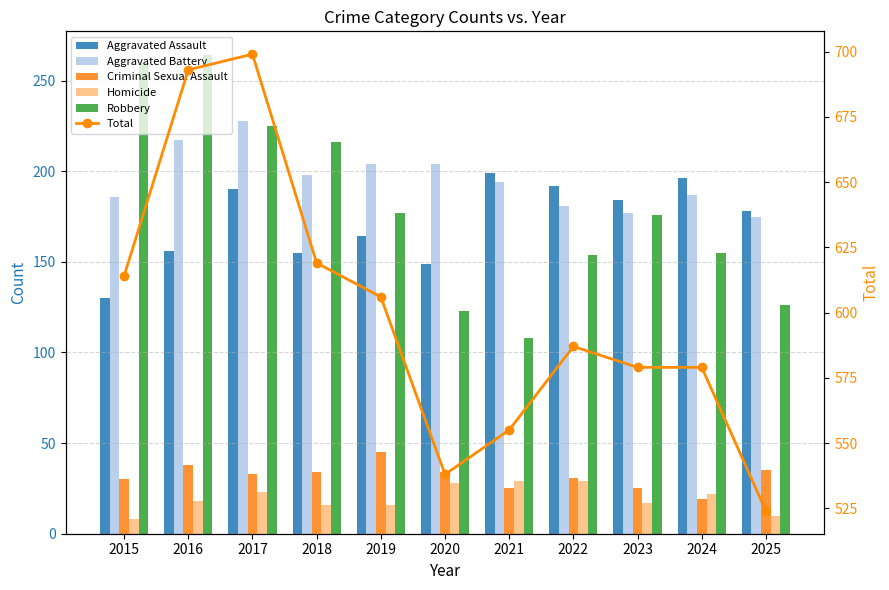

Where does the Aggravated Battery series first go above 194?

2016